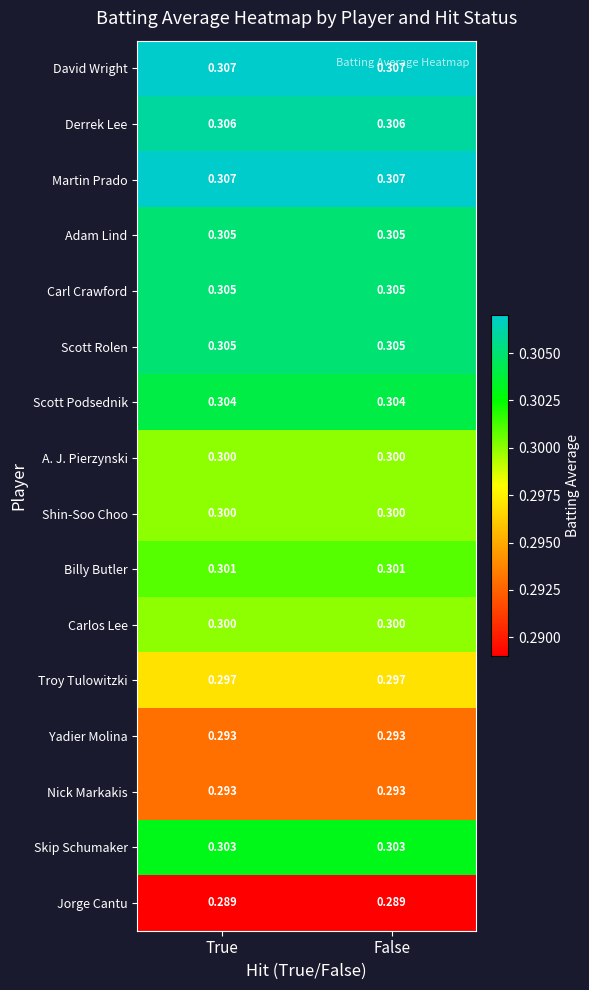

Is the value of Scott Podsednik at False greater than the value of Adam Lind at False?

No